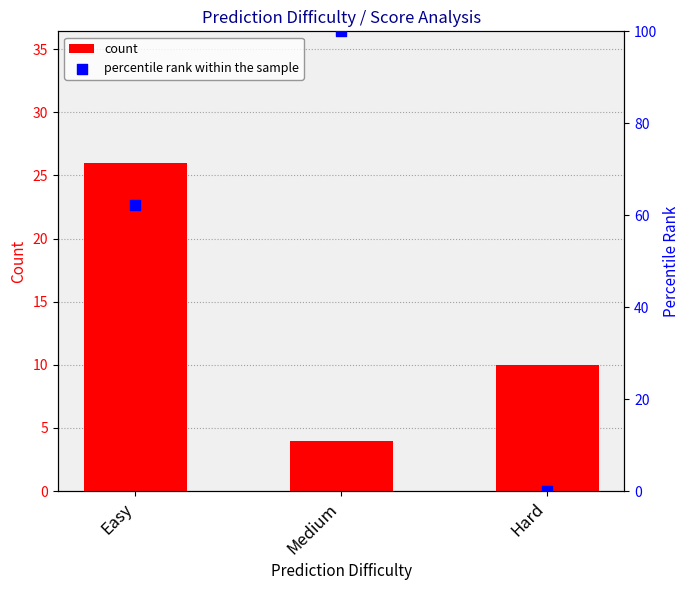

At which category is the sum across all series the highest?

Medium